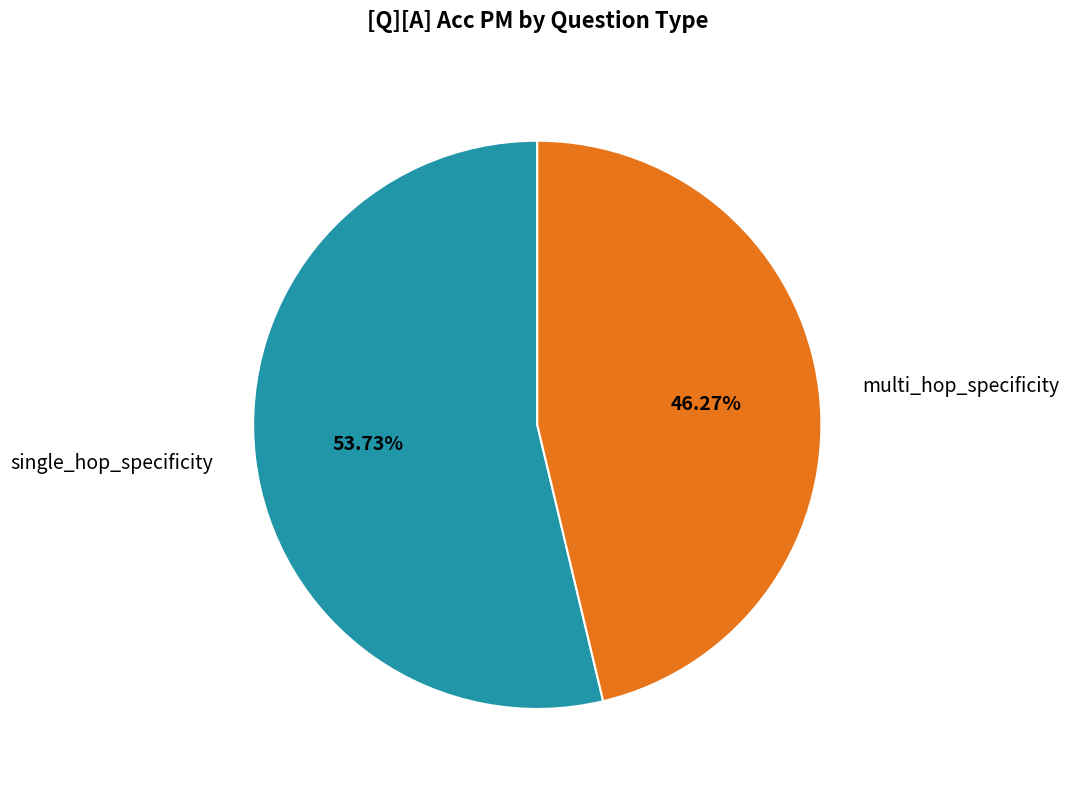

True or false: multi_hop_specificity accounts for 46% of the total.

True